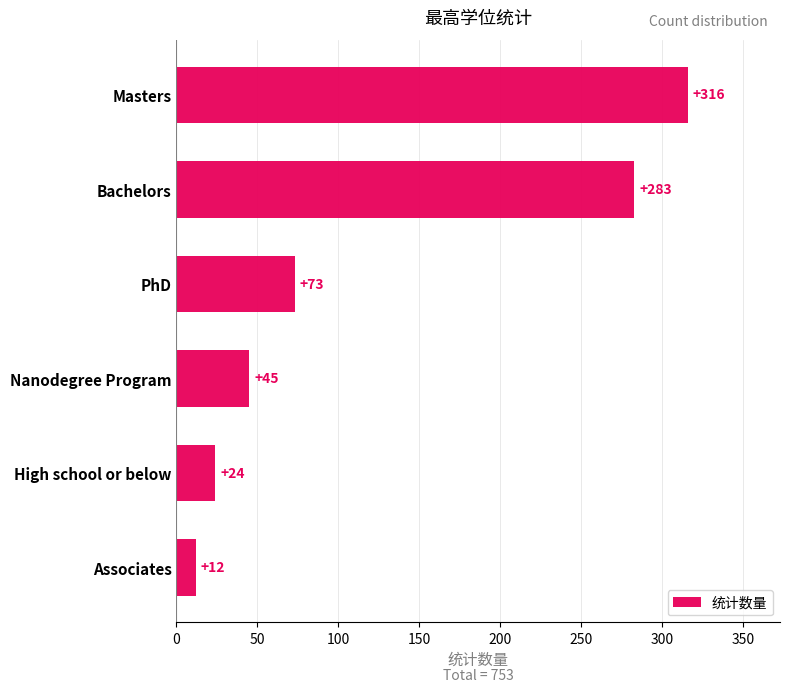

How many series are shown in this chart?

1